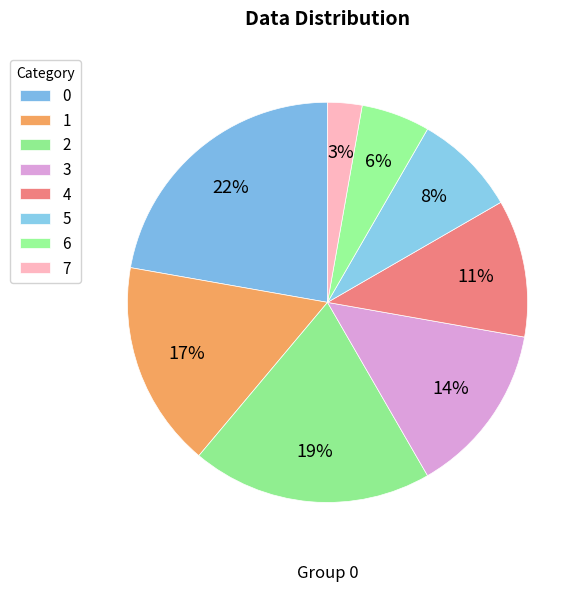

How many segments does this pie chart have?

8